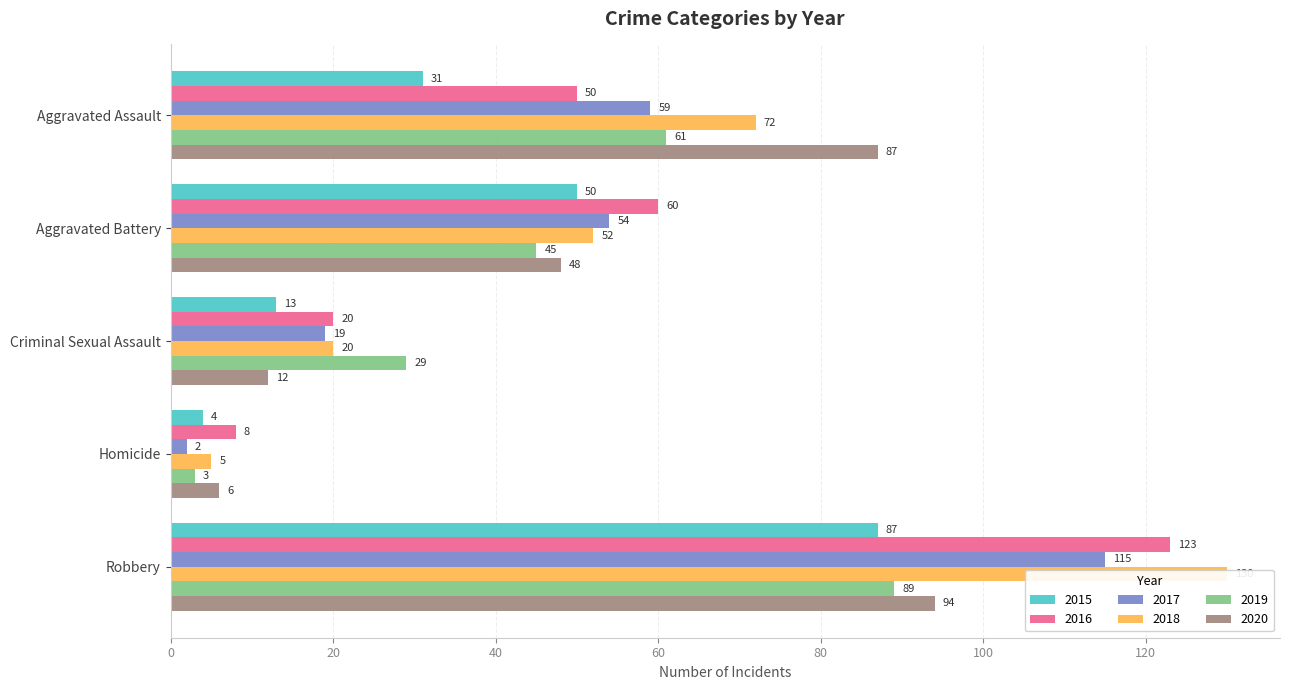

What is the spread (max minus min) of values at Robbery?

43